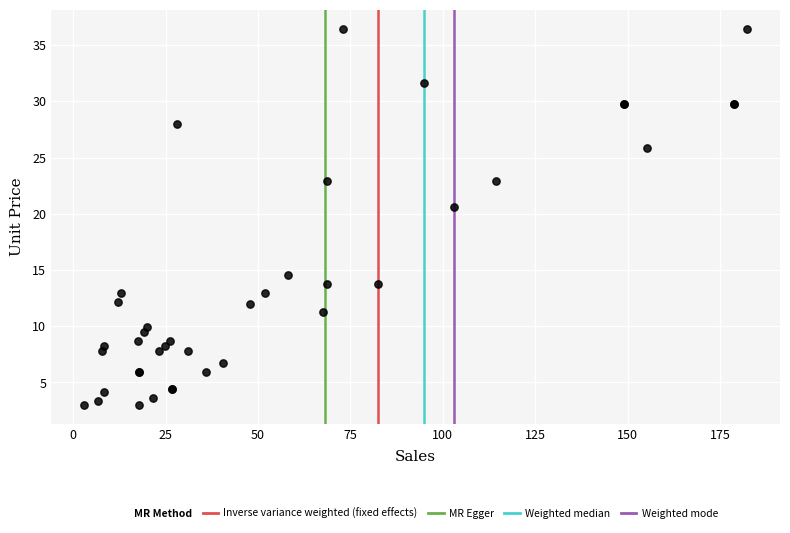

What Y value in the scatter plot is closest to 19?

20.6